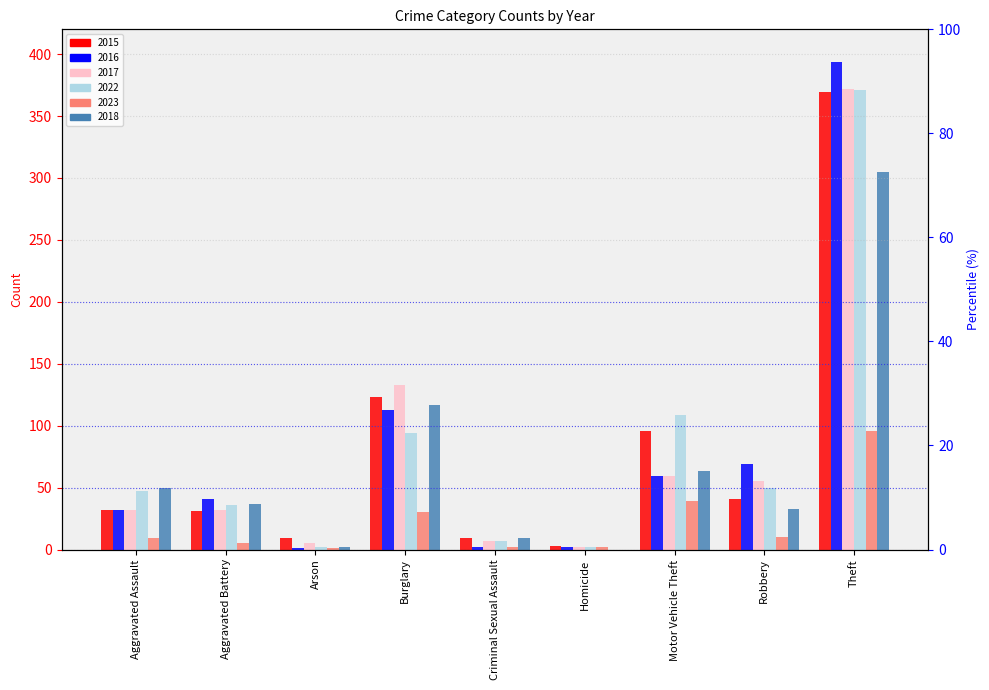

Which series has the largest total across all categories?

2022